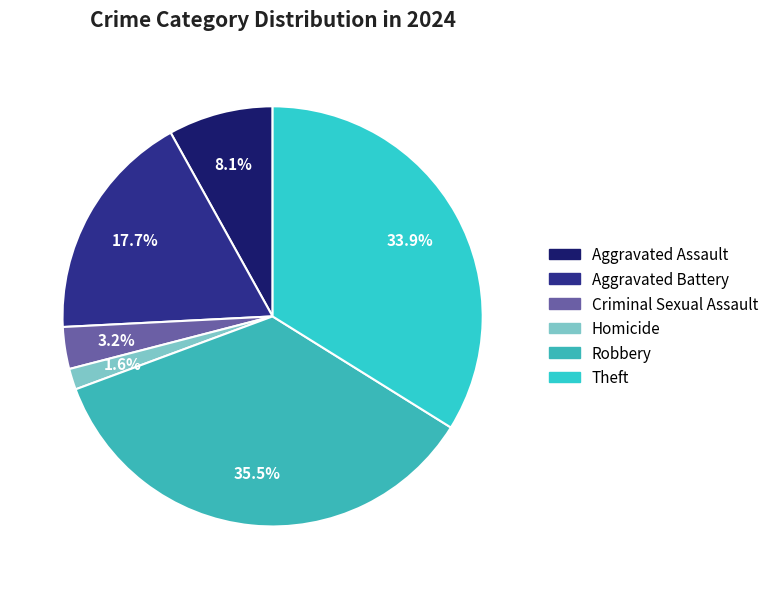

Approximately how many times larger is the value at Homicide compared to Aggravated Battery?

0.1